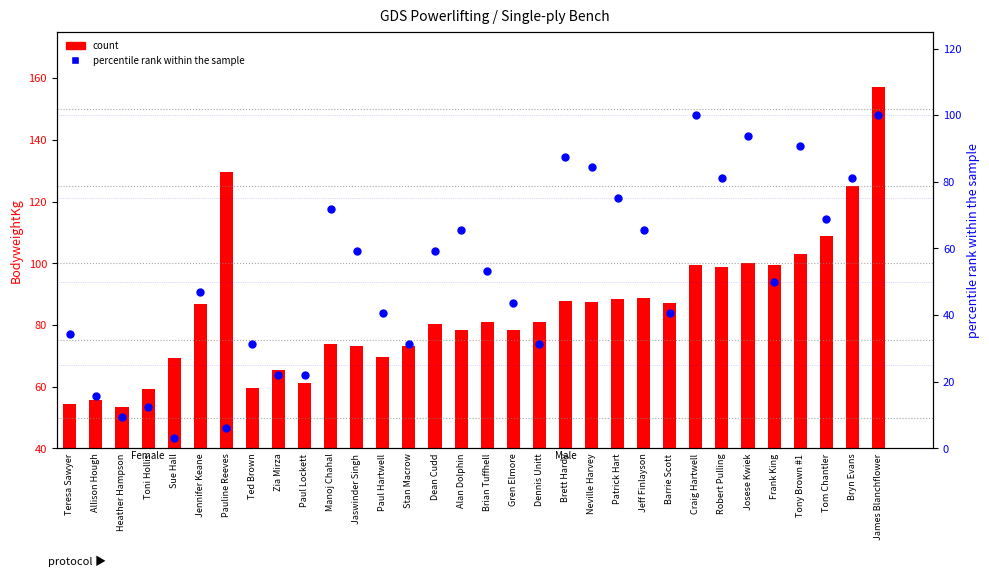

What are all the series names shown in the legend?

count, percentile rank within the sample